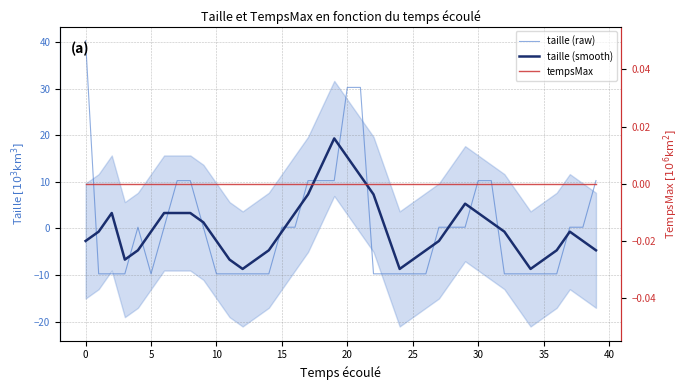

How many values in the taille (raw) series exceed 0?

21